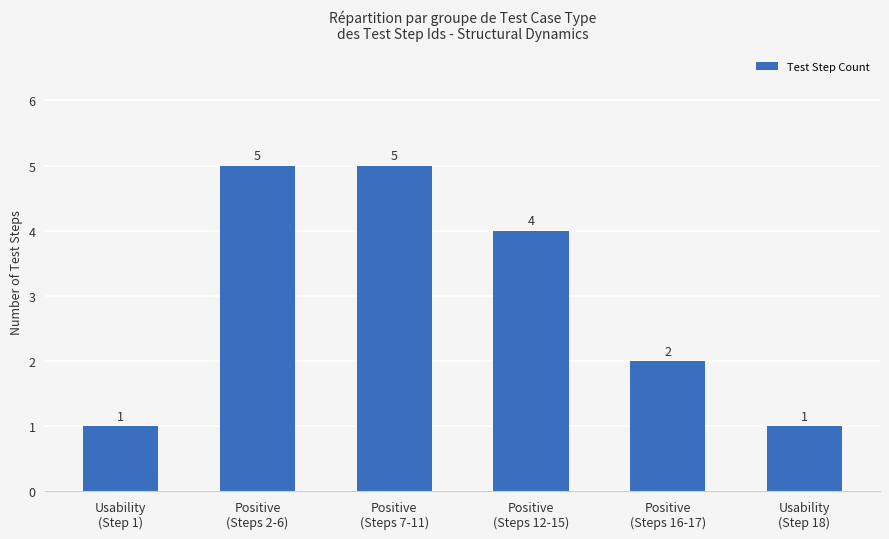

What is the difference between the maximum and minimum values?

4